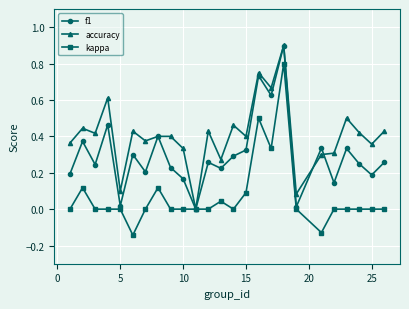

List the series in order of their overall mean, highest first.

accuracy, f1, kappa